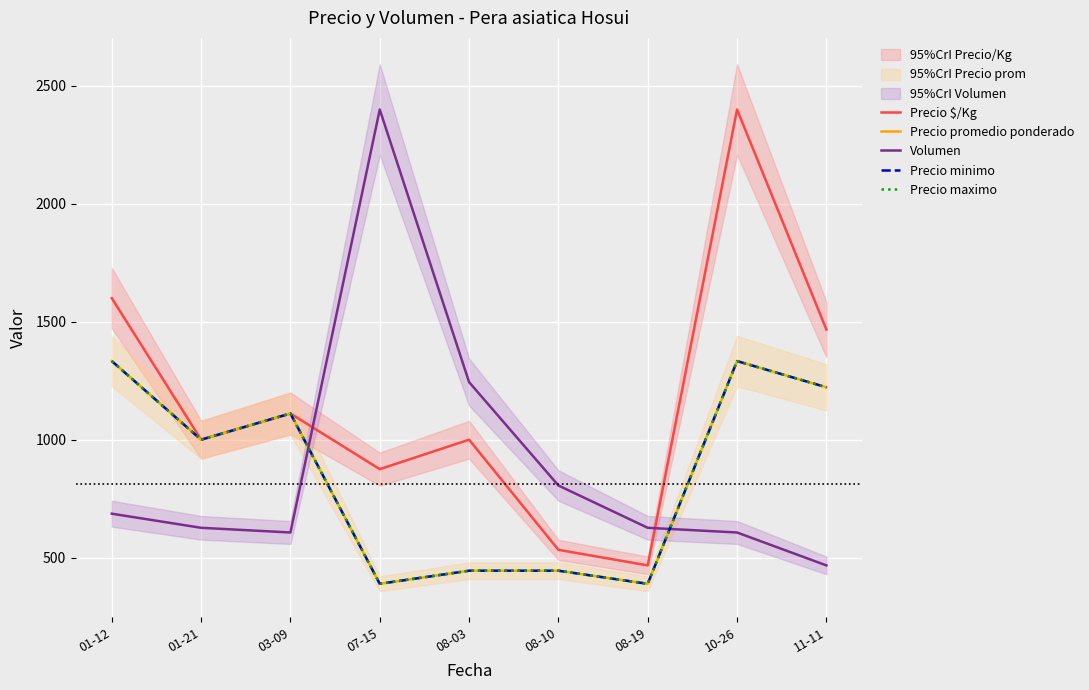

What is the spread (max minus min) of values at 01-21?

373.6